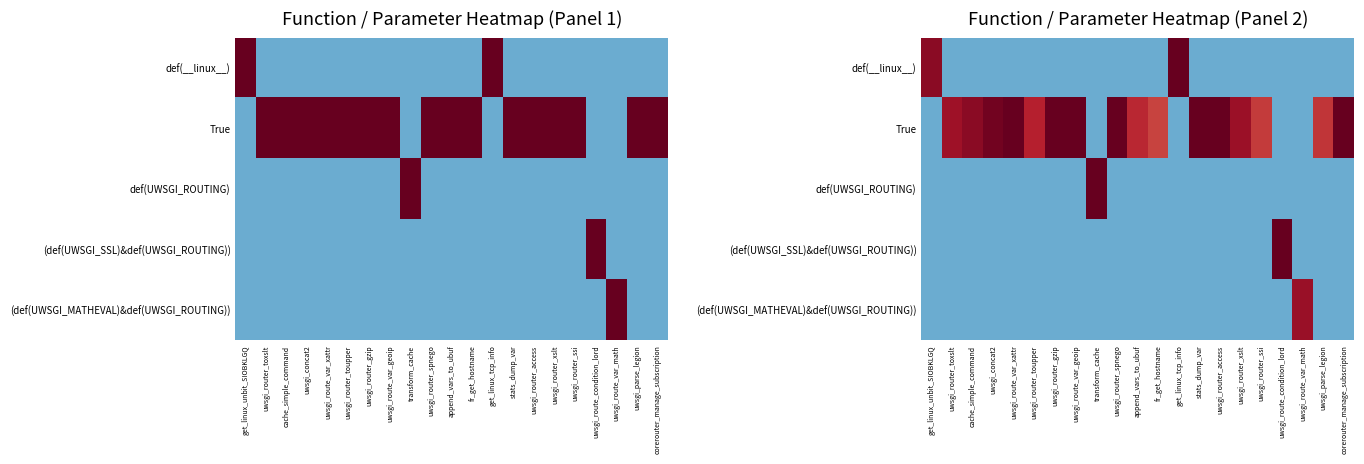

At which category is the sum across all series the highest?

uwsgi_route_var_xattr